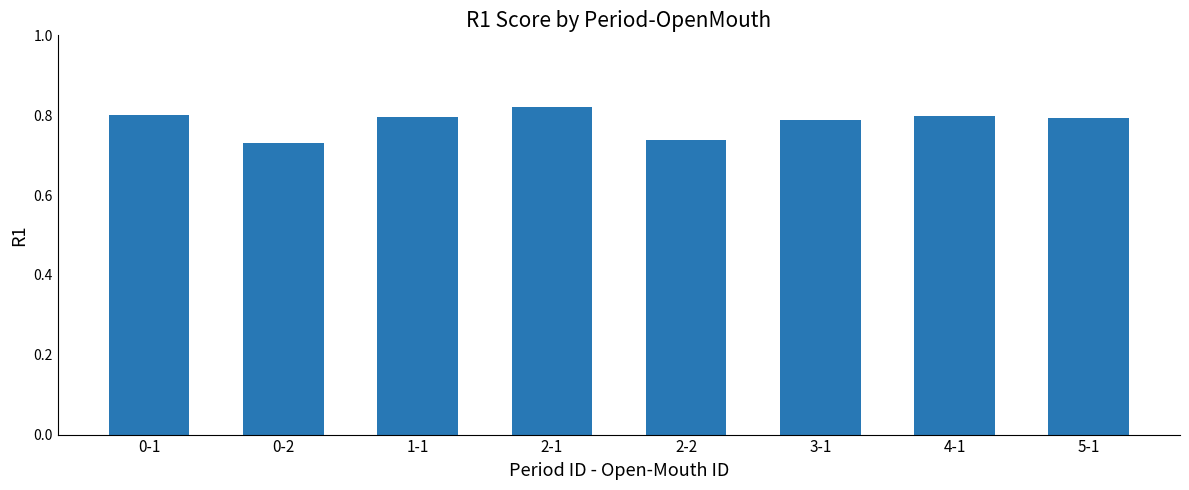

What is the sum of all values?

6.3